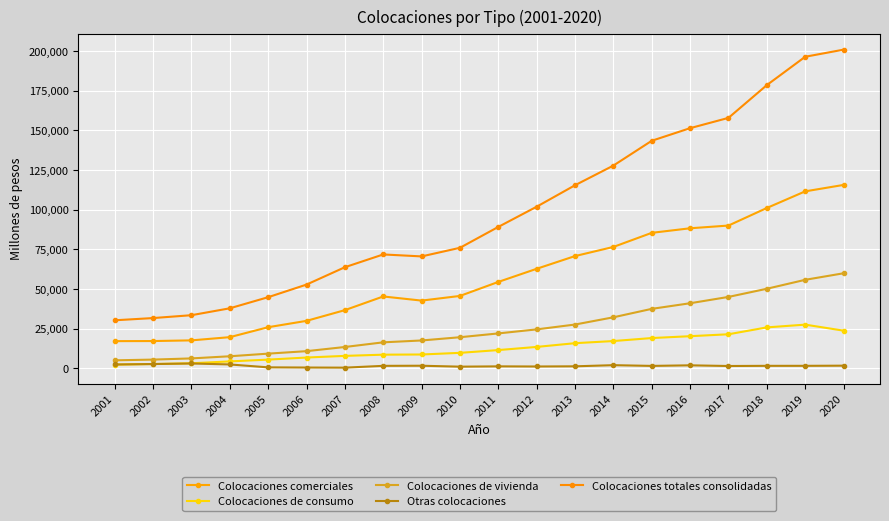

Is this an area chart (filled region under the line)?

No